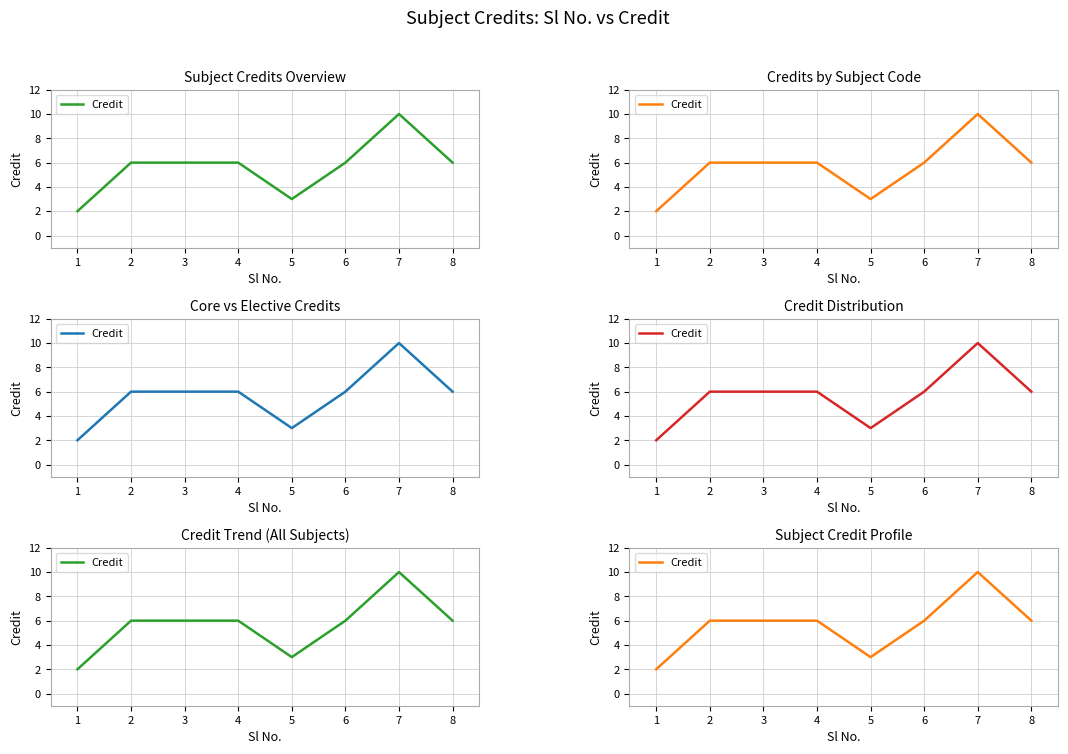

How many data points are less than 6?

2